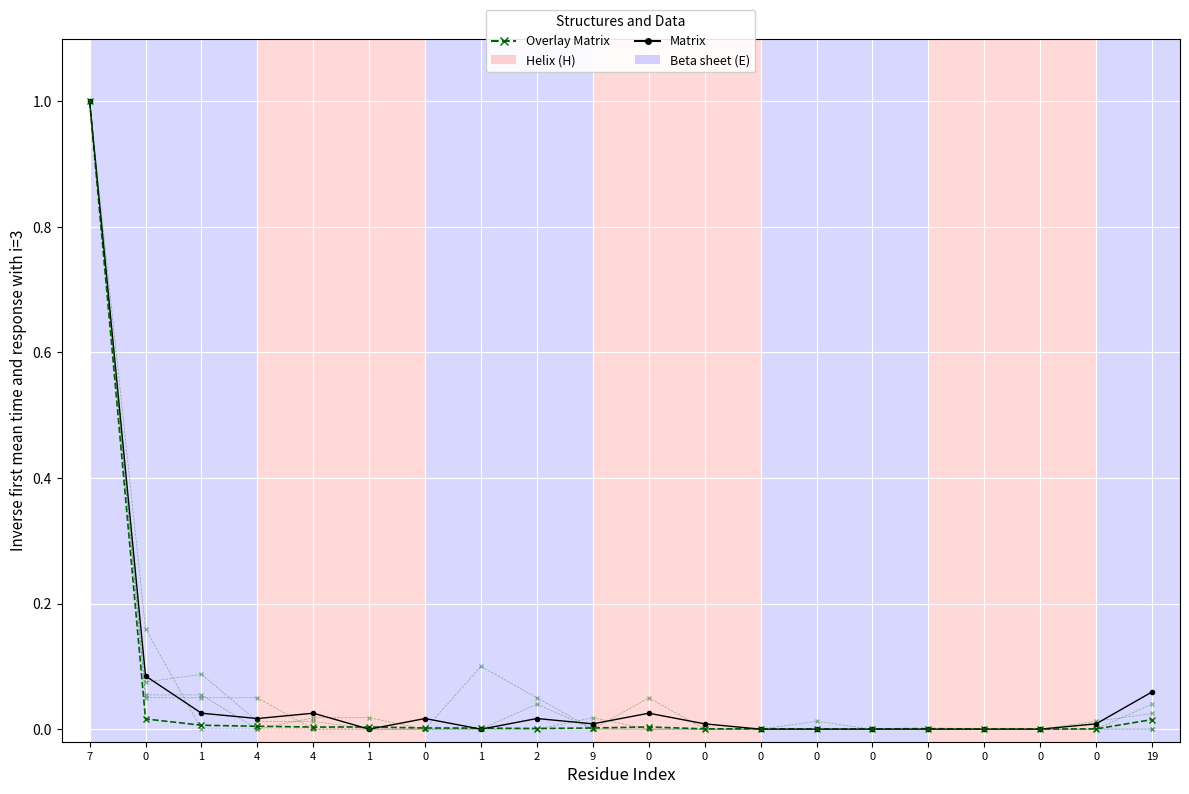

At which category does Overlay Matrix reach its first local valley?

4